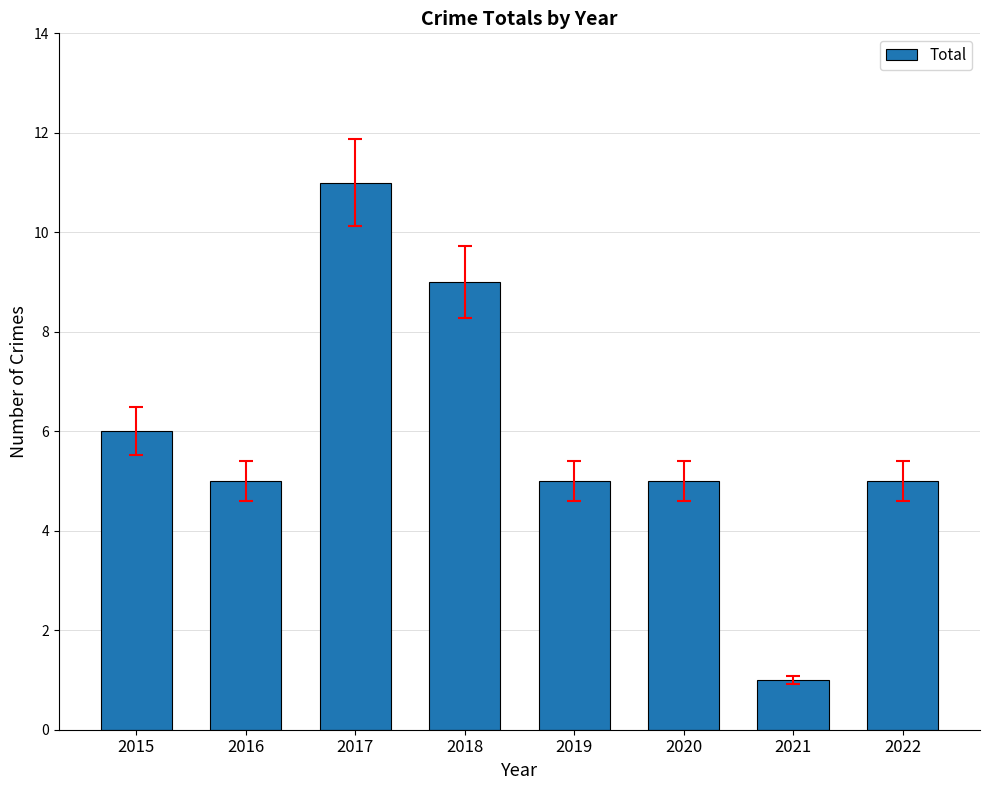

What is the value of the 2nd bar from the left?

5